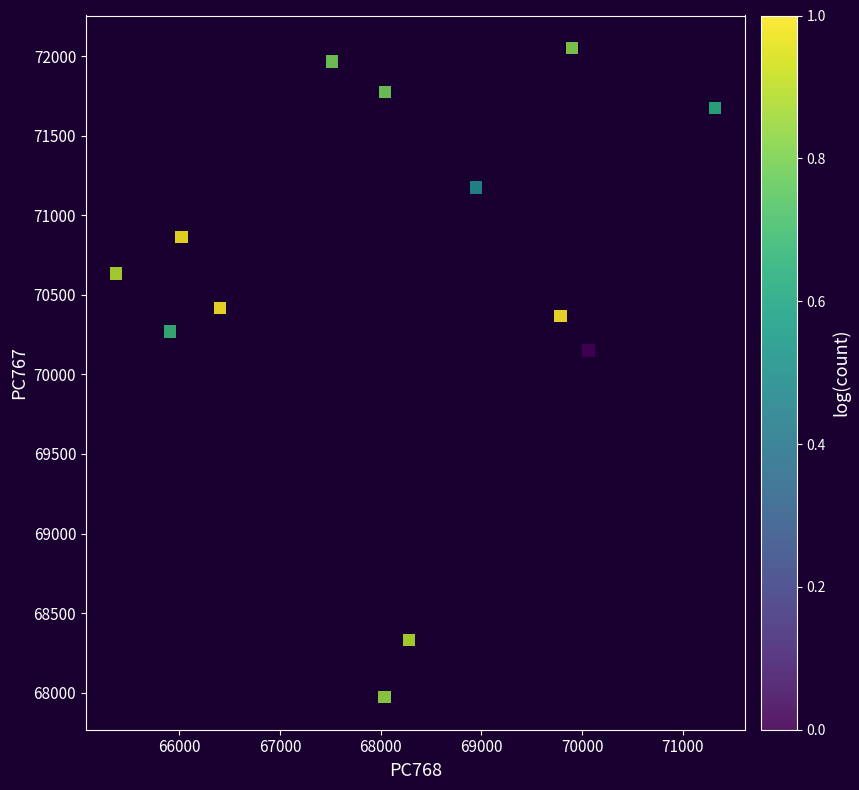

What Y value in the scatter plot is closest to 70011?

70151.5